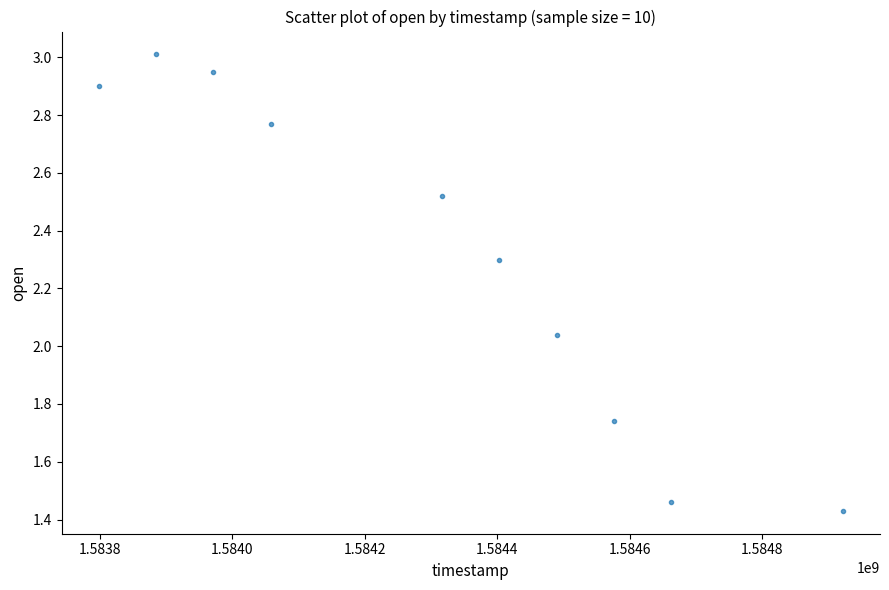

What is the average X value?

1584308160.0